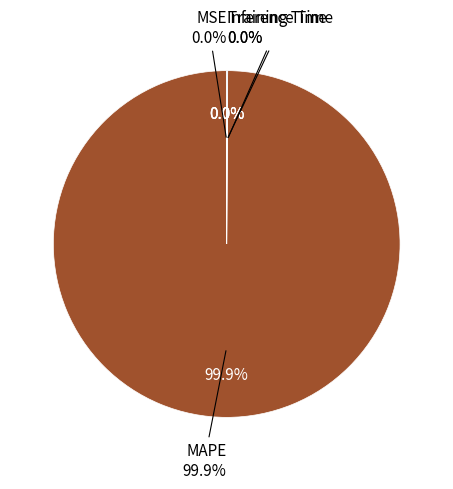

How many slices are in this pie chart?

4